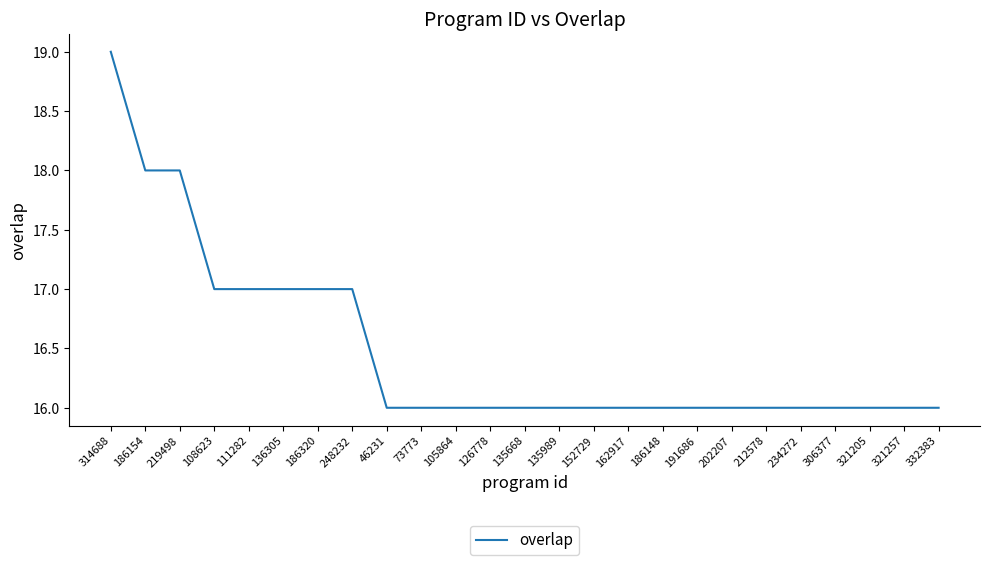

What position from the left is 332383?

25